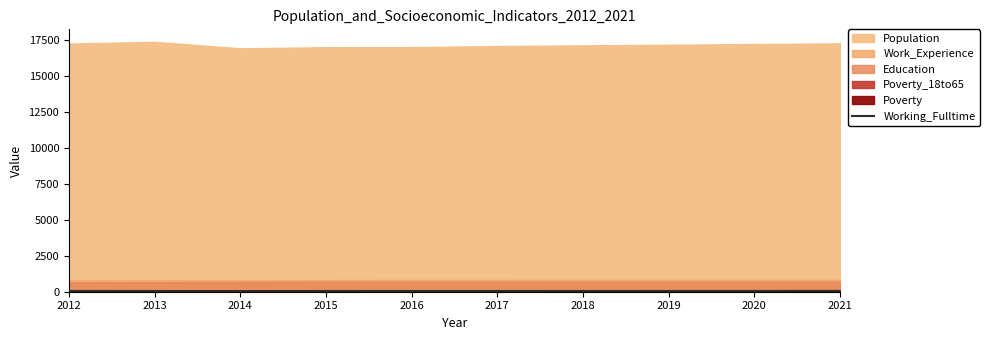

What is the difference between the second highest and minimum values?

15